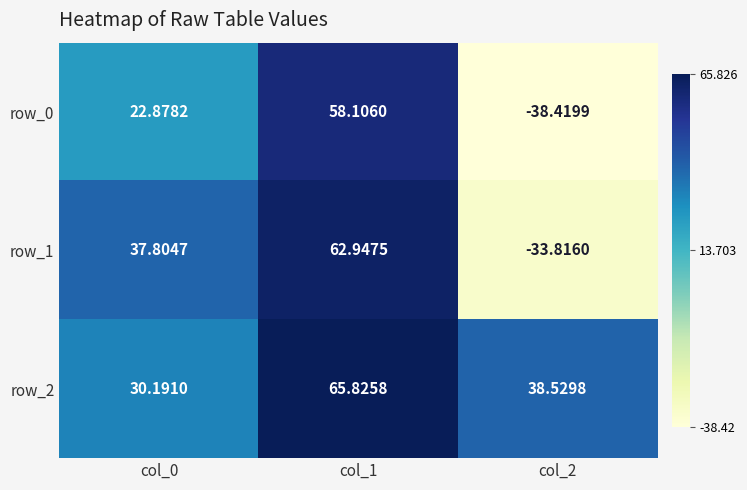

Rank the series at col_2 from highest to lowest value.

row_2, row_1, row_0